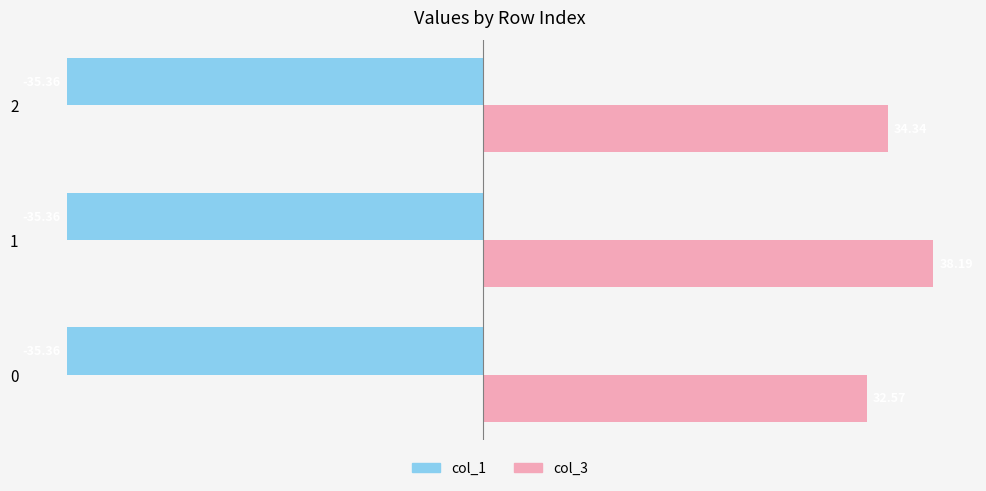

Rank the series by their average value, from highest to lowest.

col_3, col_1